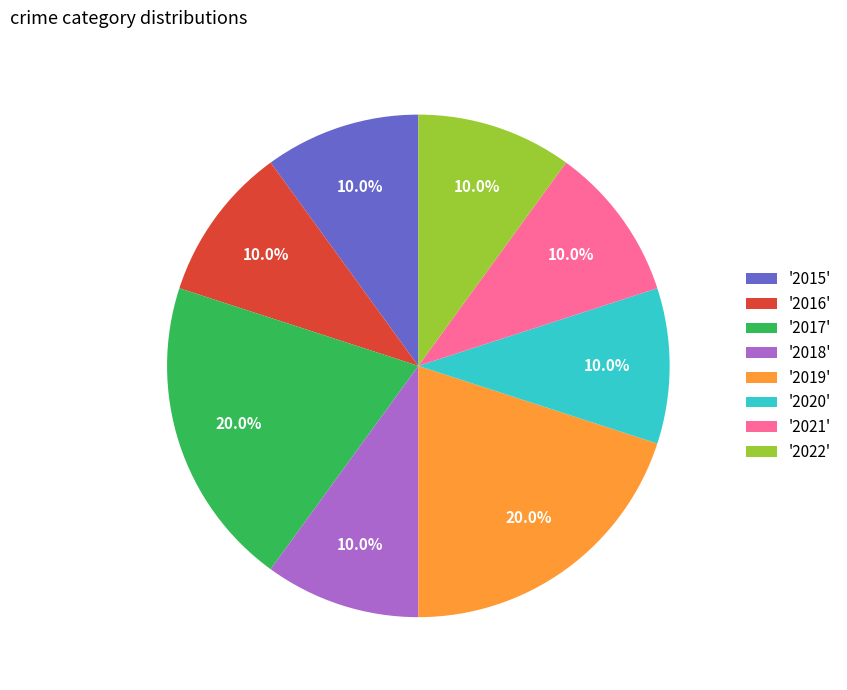

To the nearest percent, what is the average slice percentage?

12%